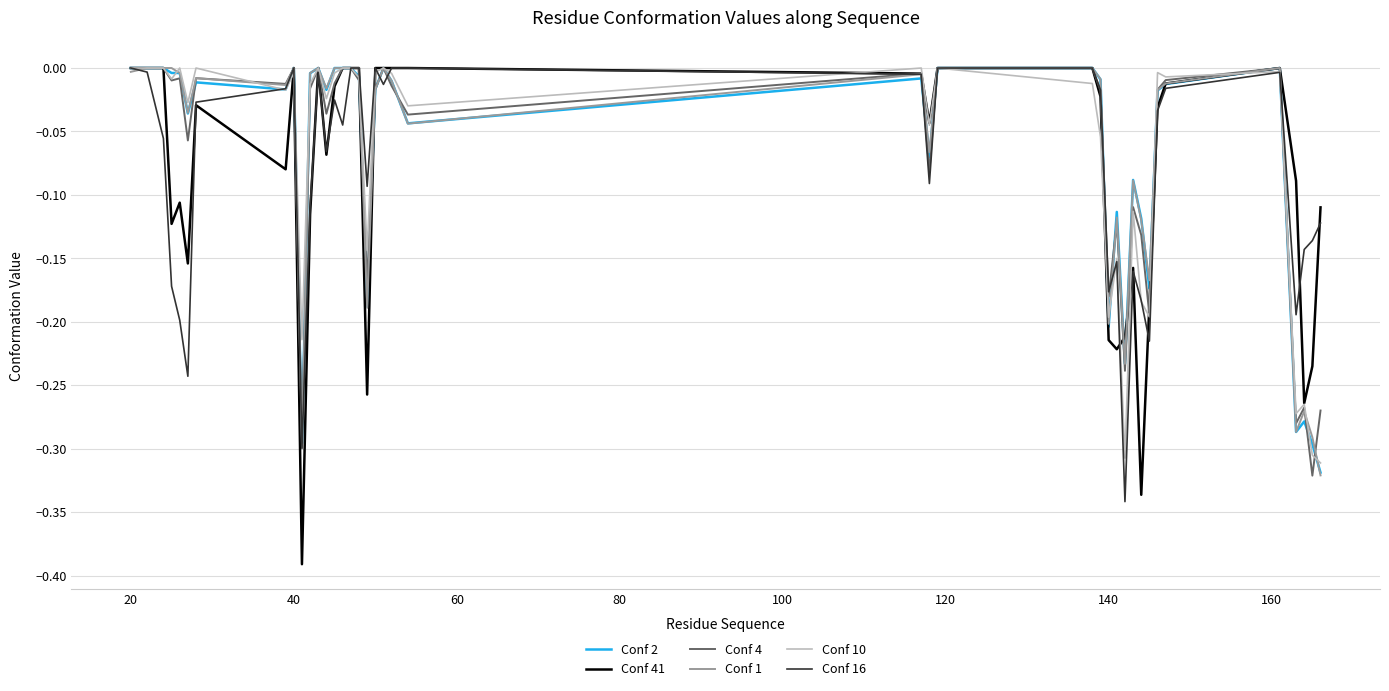

Which series has the largest range (max minus min)?

Conf 41